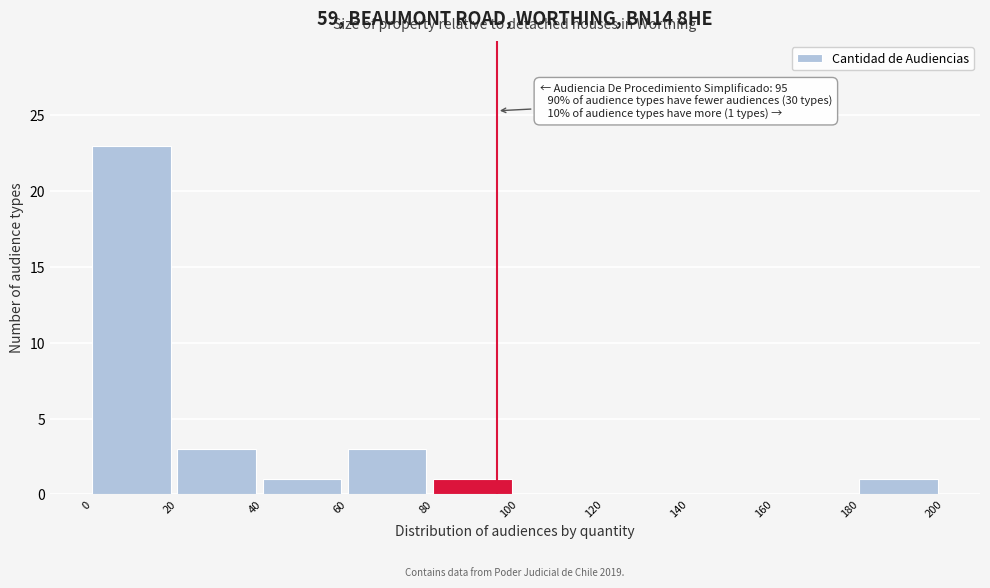

Over which range of the x-axis is the bar tallest?

0 to 20